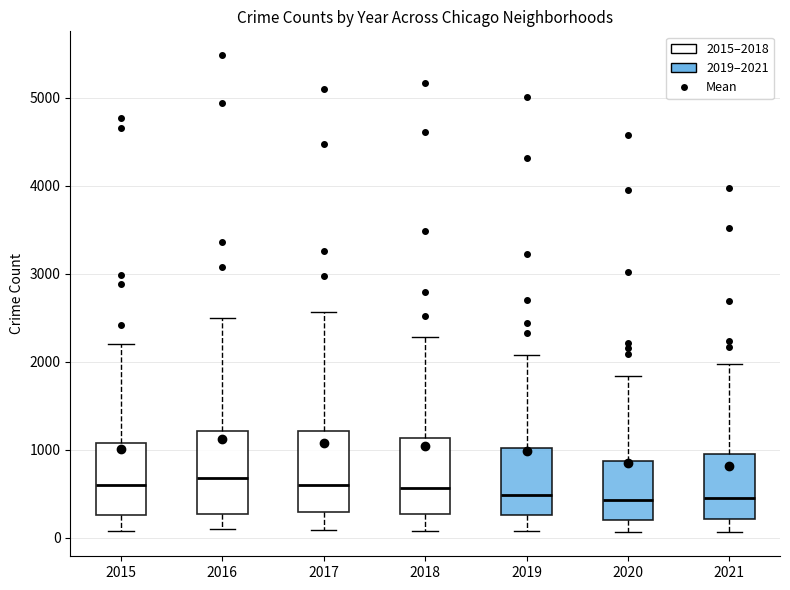

Where does the lower whisker of the box at x = 2020 end on the y-axis? The values are not printed on the chart, so give them approximately, as read against the axis.

100